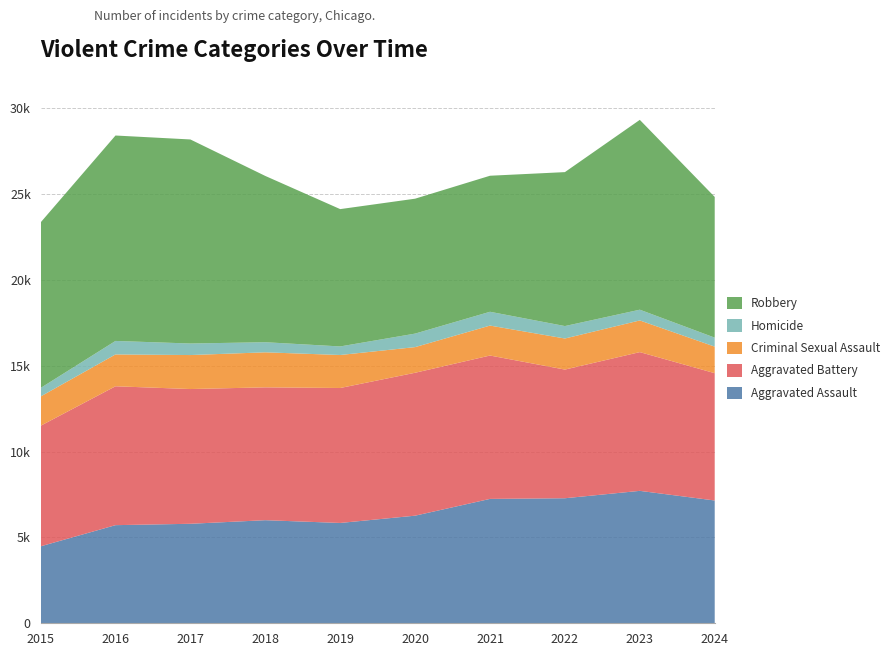

Reading left to right, list all the values displayed in this chart.

Aggravated Assault: 2015=4480	2016=5713	2017=5793	2018=6002	2019=5841	2020=6265	2021=7242	2022=7280	2023=7710	2024=7149
Aggravated Battery: 2015=7019	2016=8086	2017=7845	2018=7735	2019=7858	2020=8321	2021=8347	2022=7491	2023=8078	2024=7413
Criminal Sexual Assault: 2015=1705	2016=1854	2017=1979	2018=2039	2019=1921	2020=1493	2021=1744	2022=1809	2023=1844	2024=1545
Homicide: 2015=496	2016=786	2017=672	2018=588	2019=499	2020=787	2021=804	2022=725	2023=626	2024=524
Robbery: 2015=9638	2016=11960	2017=11880	2018=9681	2019=7995	2020=7855	2021=7920	2022=8963	2023=11053	2024=8192